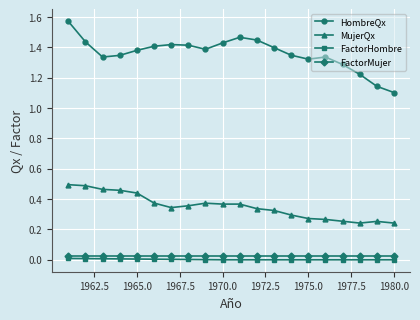

True or false: MujerQx and FactorHombre intersect in this chart.

False